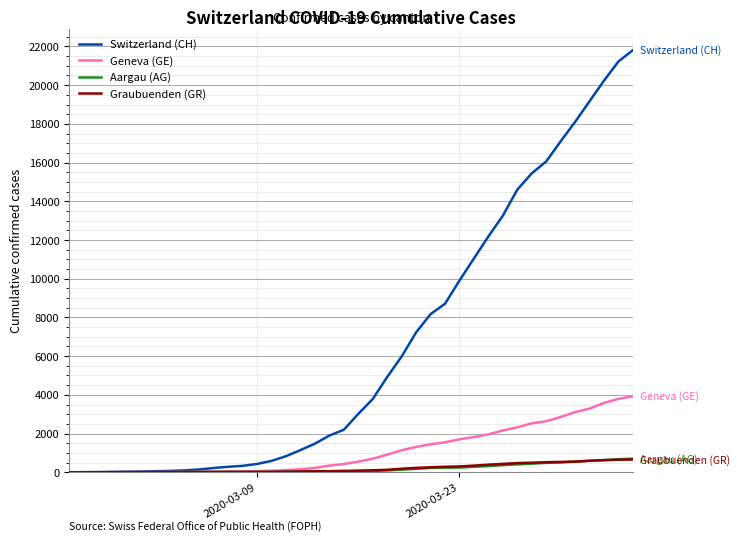

How many series are shown in this chart?

4